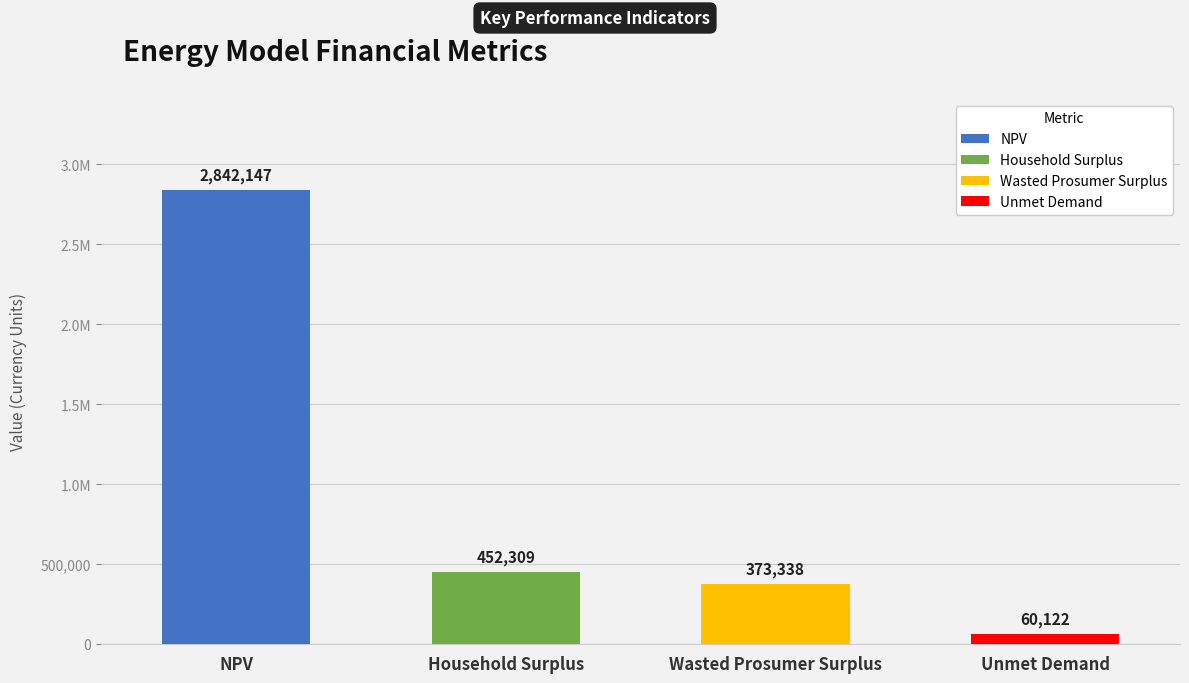

Is it true that the value at NPV is 1260518.5?

False